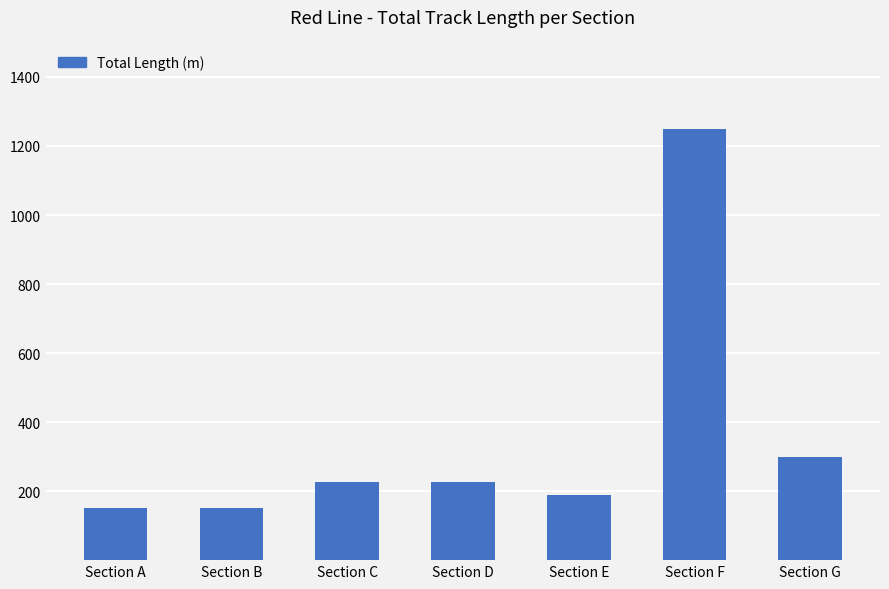

The chart shows a value of 1250 at Section F. True or false?

True